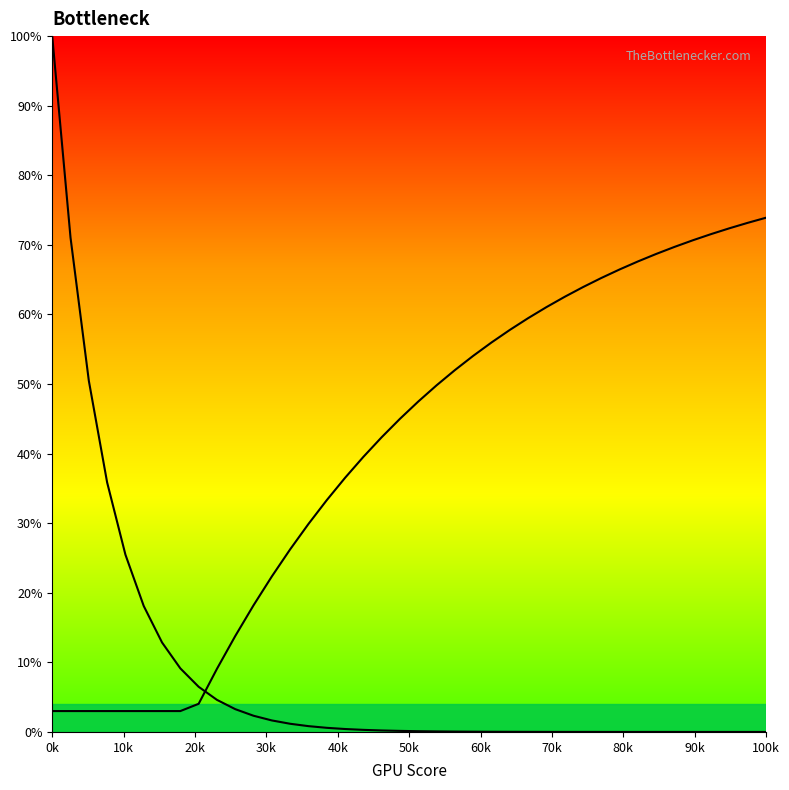

Does the chart have visible grid lines?

No